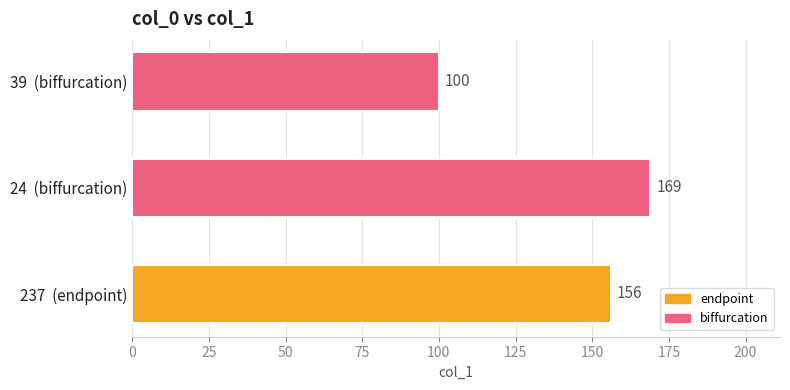

At which category does the chart reach its minimum across all series?

39  (biffurcation)